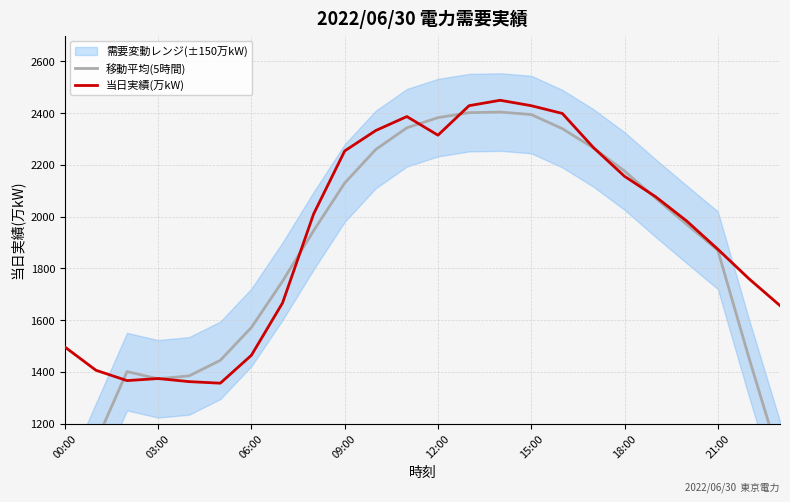

True or false: 移動平均(5時間) has more than 2 interior local peaks.

False